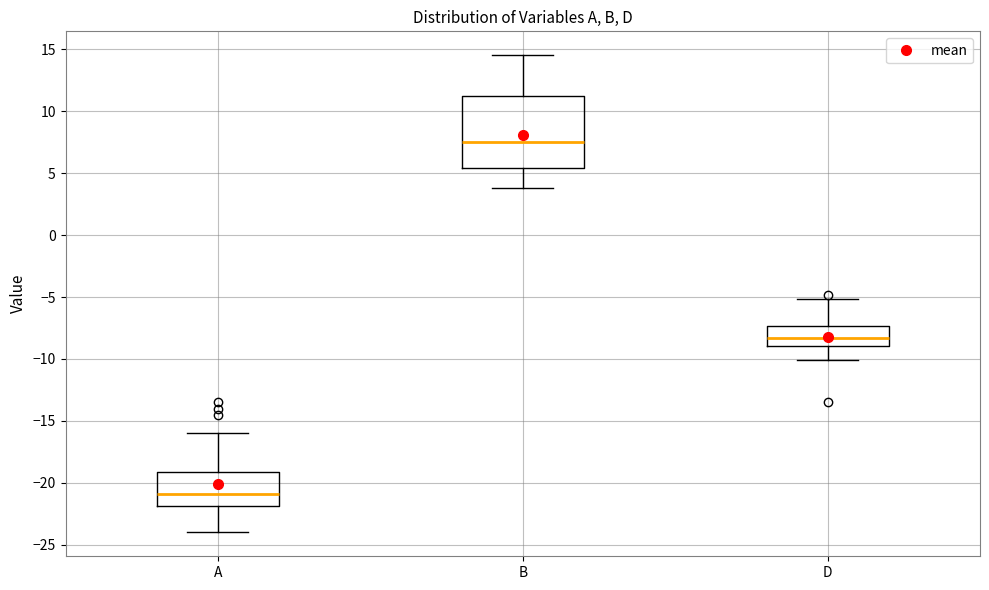

Comparing the boxes themselves (not the whiskers), which one is the tallest?

B